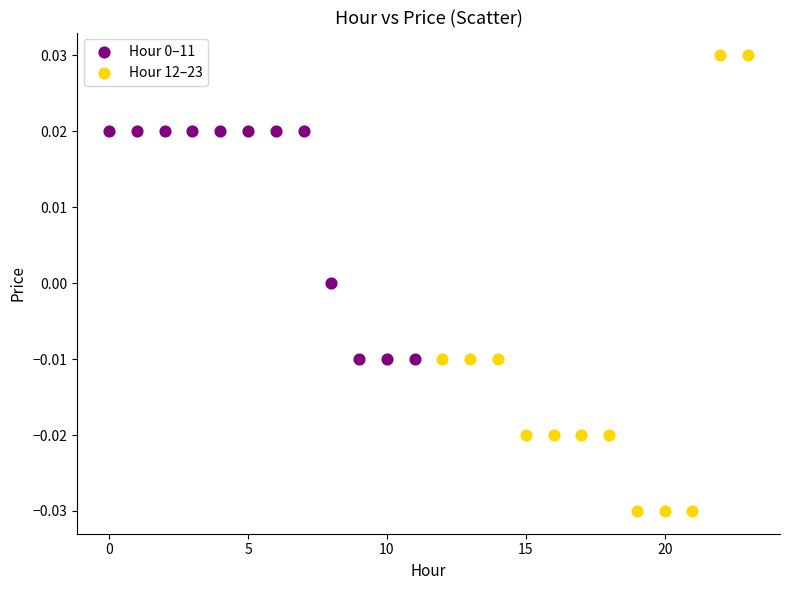

Which series has the widest spread of Y values?

Hour 12–23